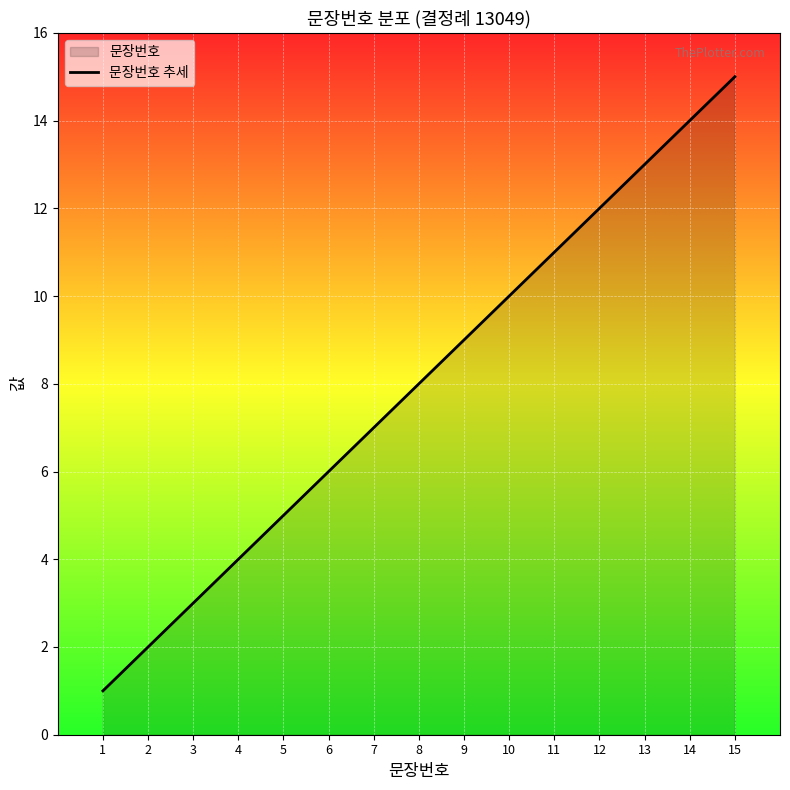

List the labels in order of value, smallest first.

1, 2, 3, 4, 5, 6, 7, 8, 9, 10, 11, 12, 13, 14, 15